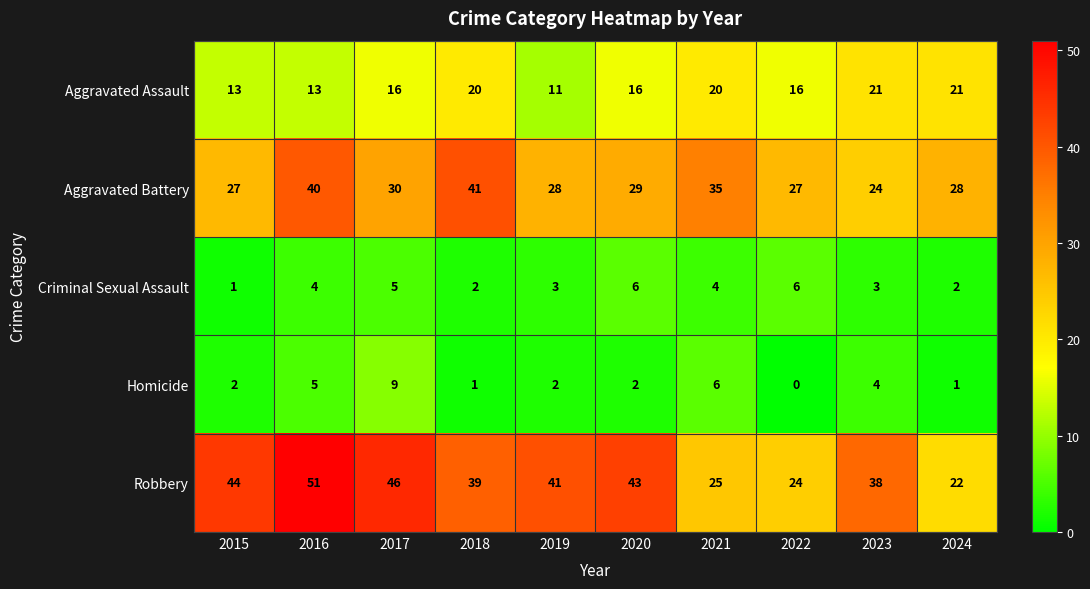

Is the value of Aggravated Battery at 2019 greater than the value of Robbery at 2024?

Yes